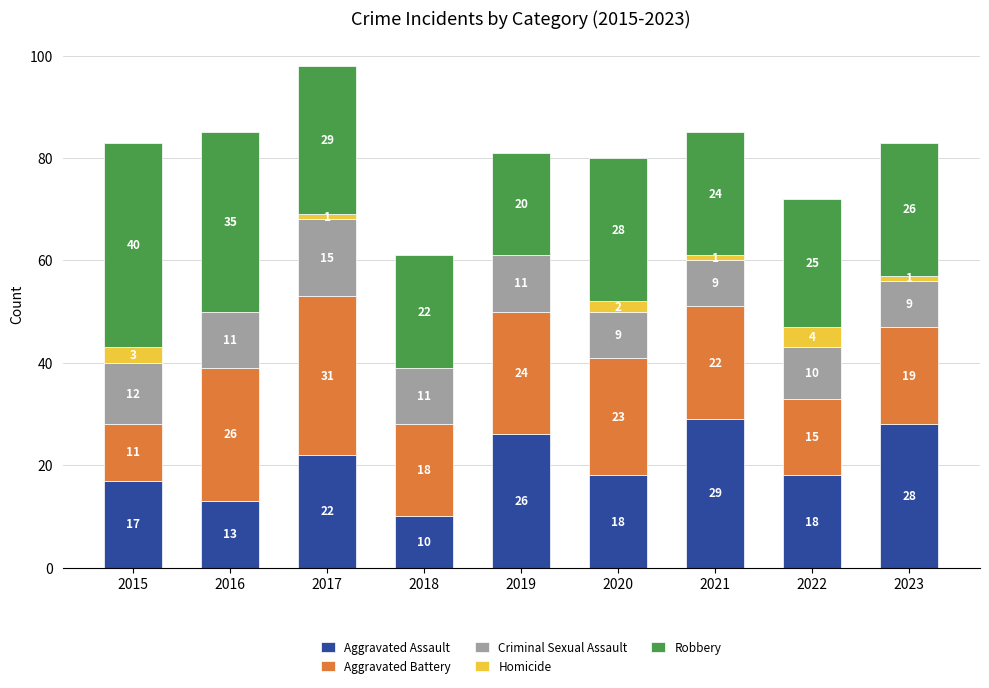

What is the total value across all series at 2020?

80